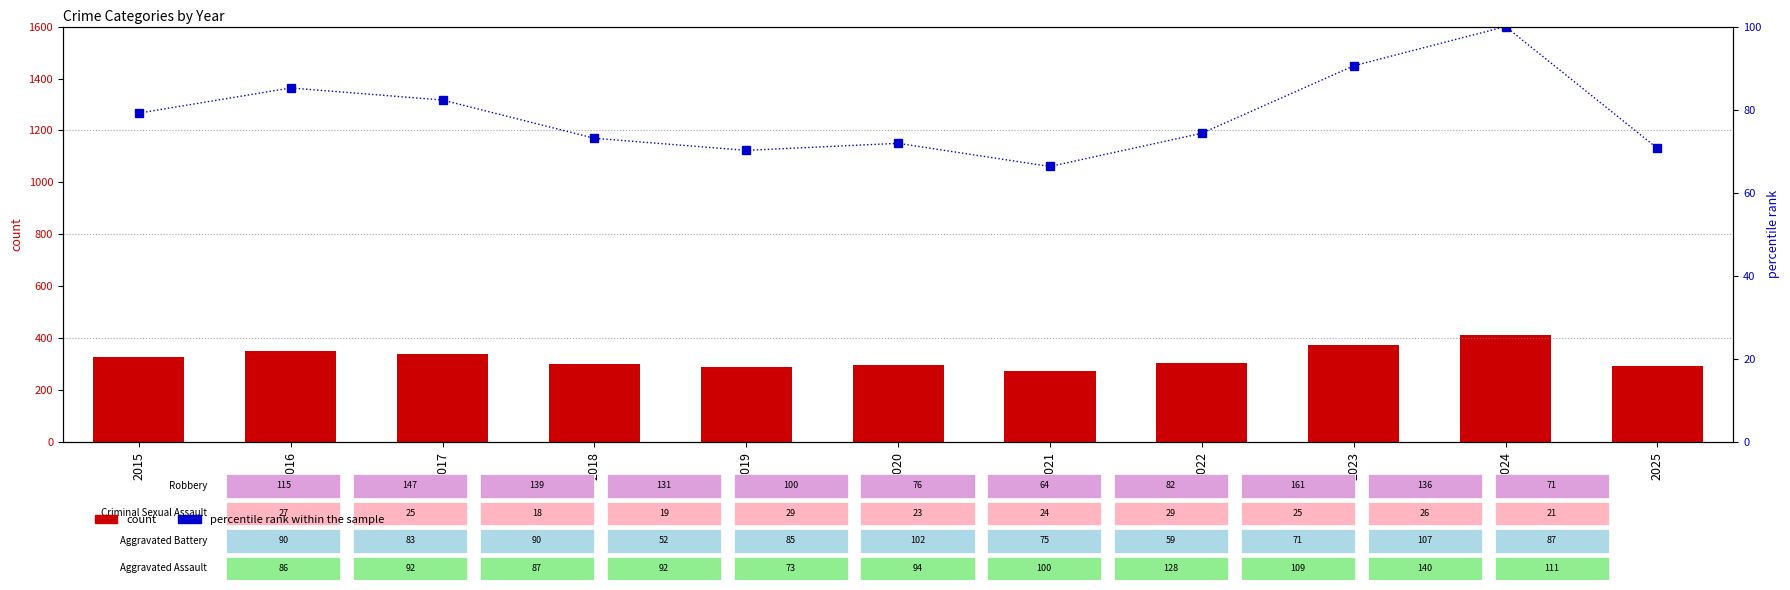

Reading right to left, list all the values displayed in this chart.

count: 292.0	413.0	374.0	307.0	274.0	297.0	290.0	302.0	340.0	352.0	327.0
percentile rank within the sample: 70.7	100.0	90.6	74.3	66.3	71.9	70.2	73.1	82.3	85.2	79.2